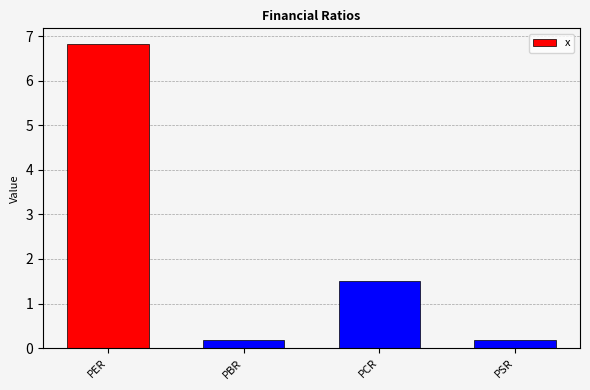

How many bars are there in total?

4